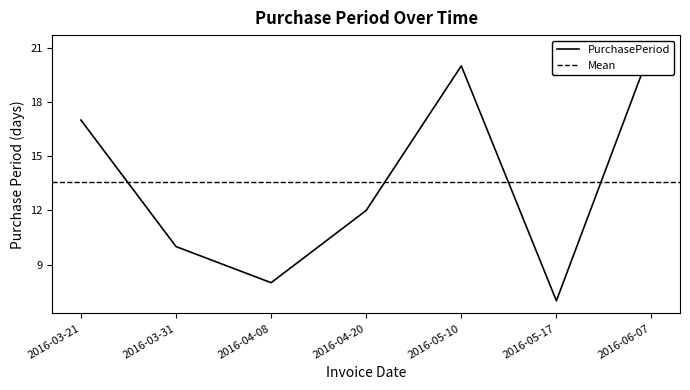

Which category has the highest value across all series?

2016-06-07